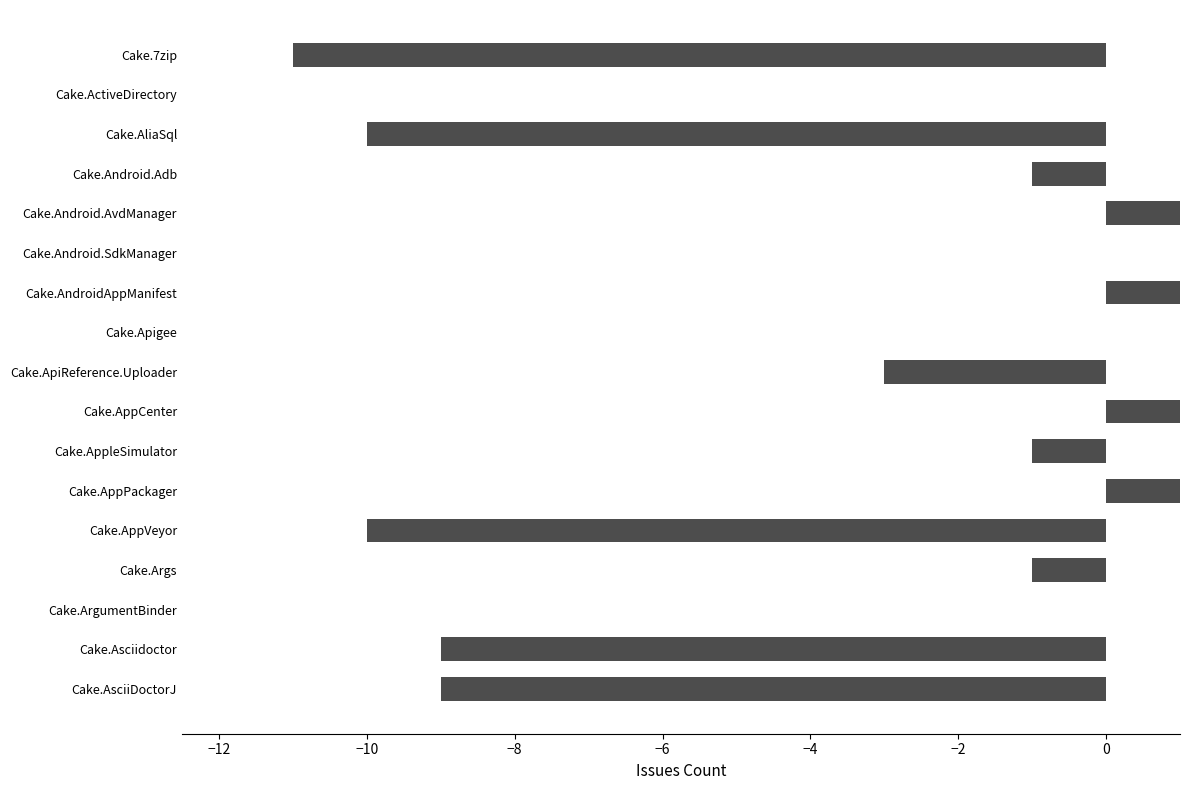

How many categories are shown in the chart?

17